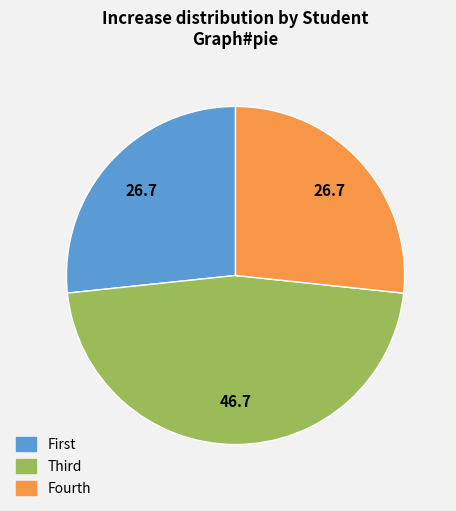

Is there any slice that represents more than half of the pie?

No